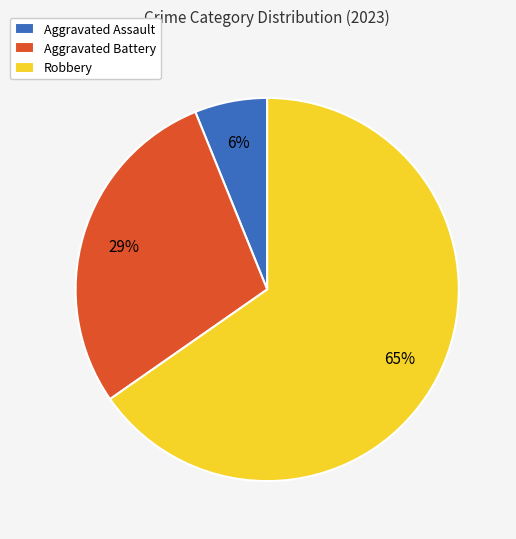

How many slices are in this pie chart?

3